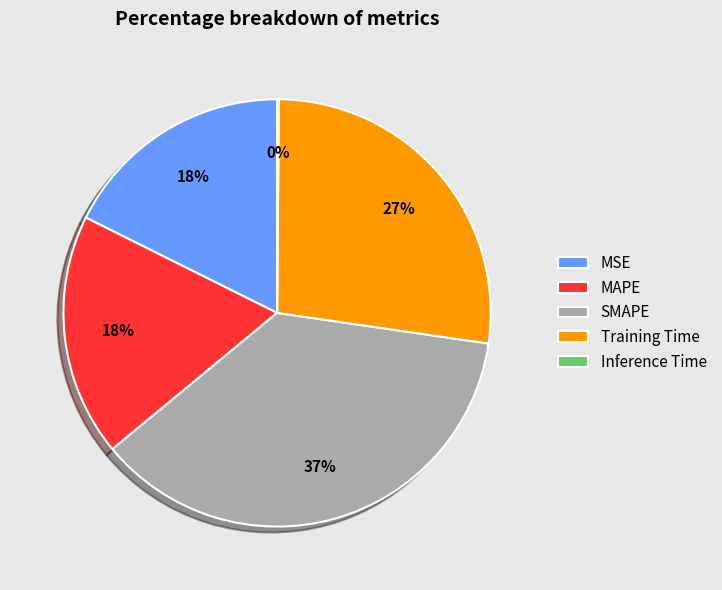

Combined, do Training Time and SMAPE account for over 50%?

Yes